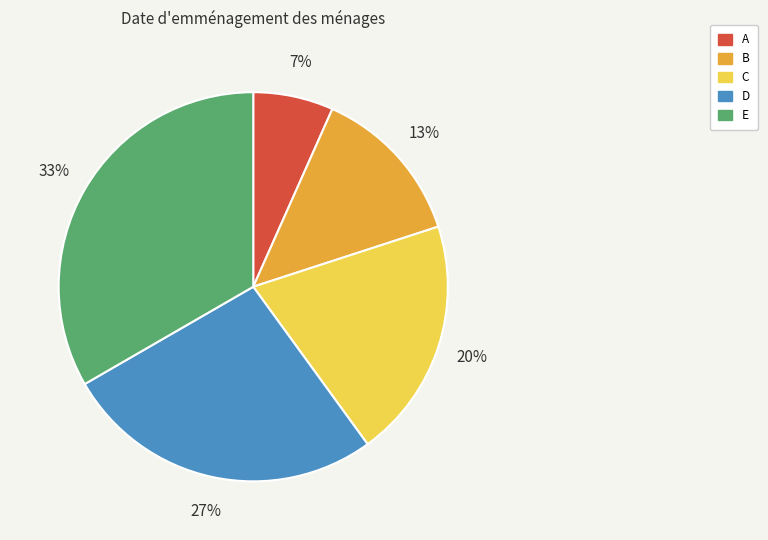

Does any single category account for the majority?

No